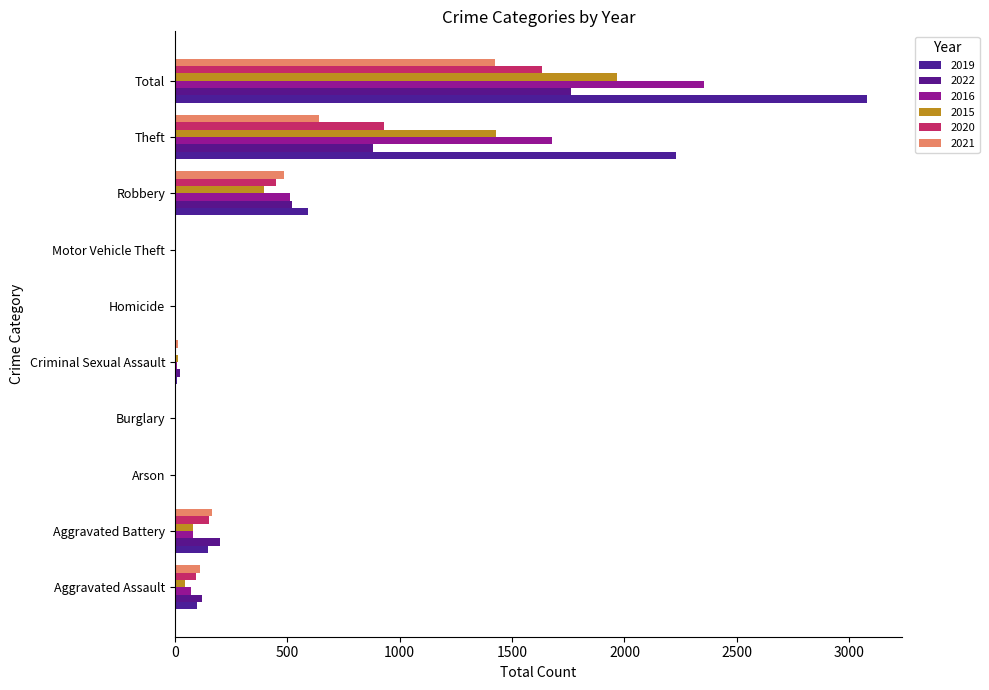

The value of 2019 at Total is 5450. True or false?

False